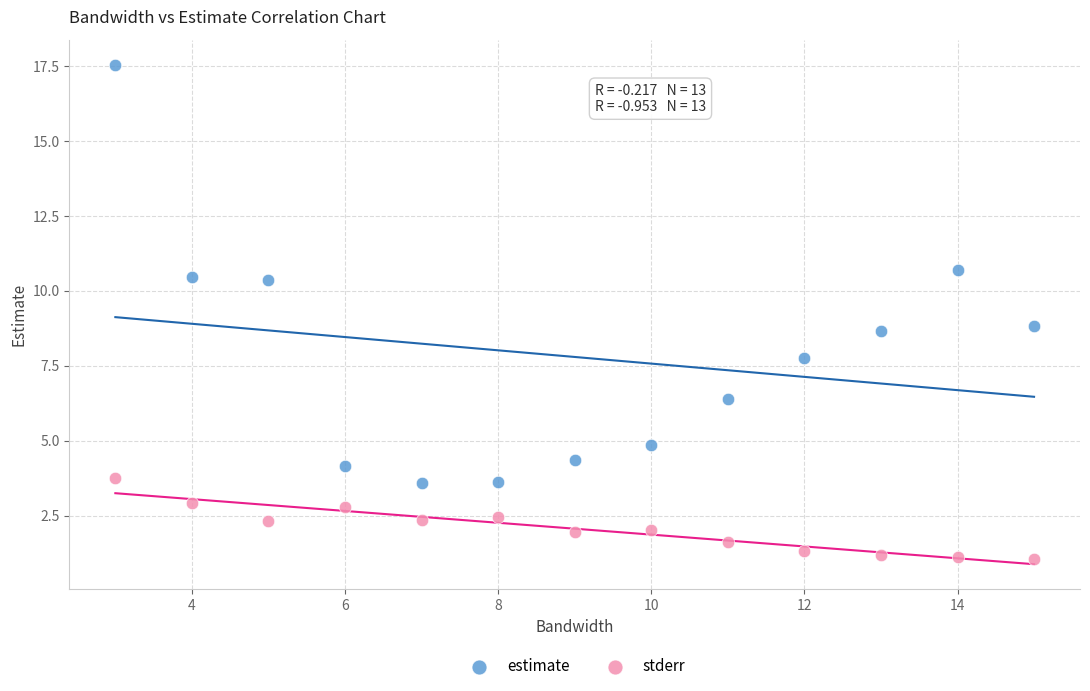

Which series has the widest spread of Y values?

estimate